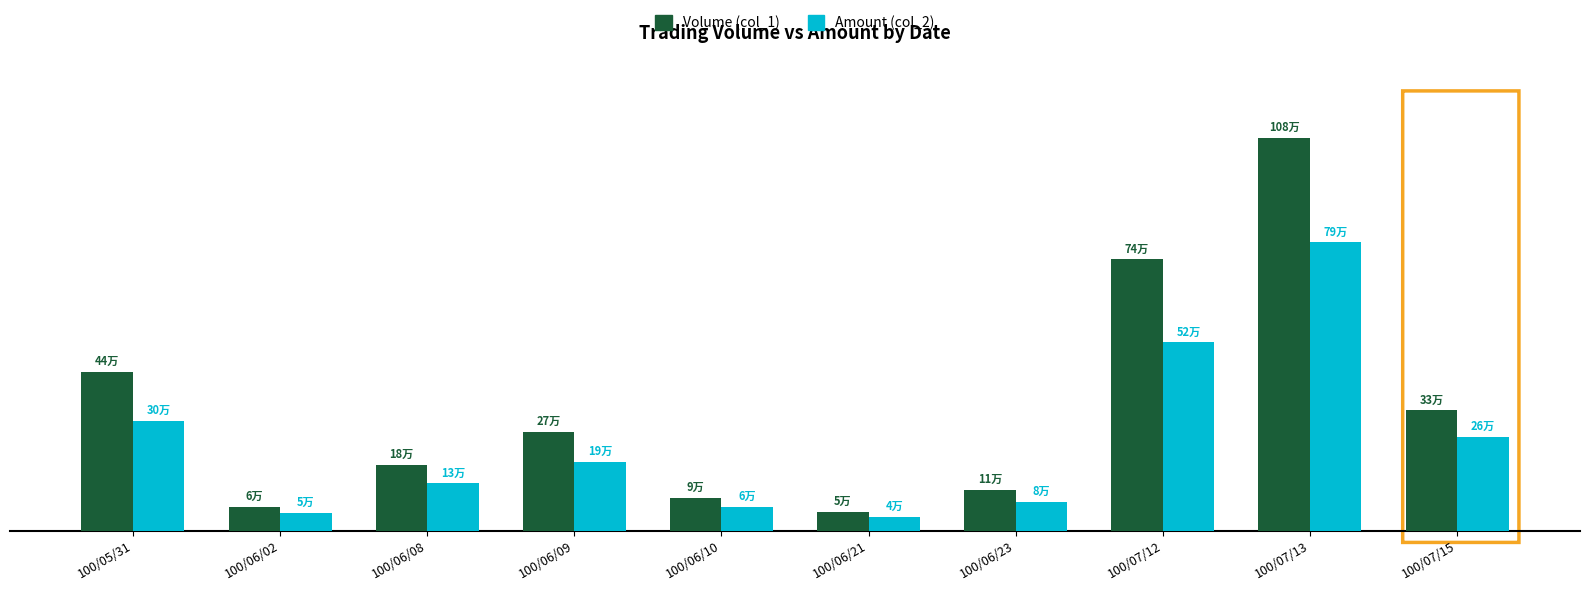

What are all the series names shown in the legend?

Volume (col_1), Amount (col_2)